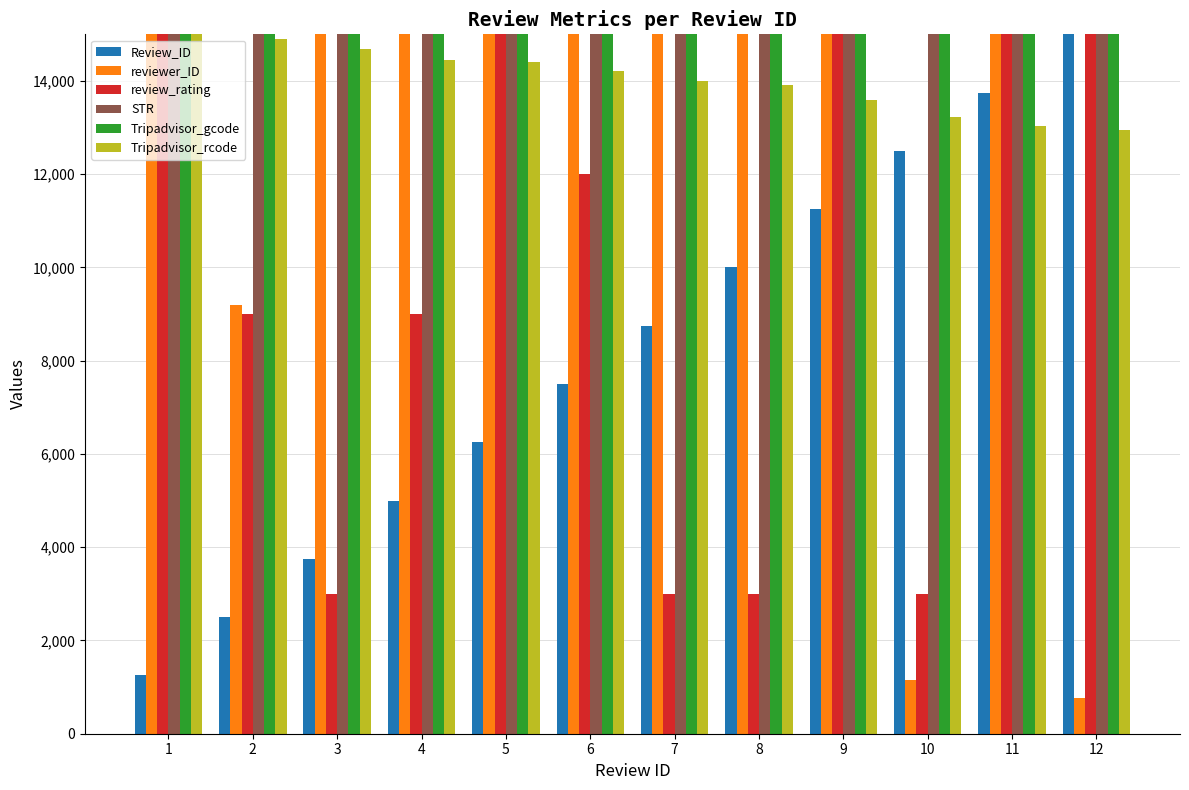

Is the value of Review_ID at 8 greater than the value of Tripadvisor_gcode at 3?

No